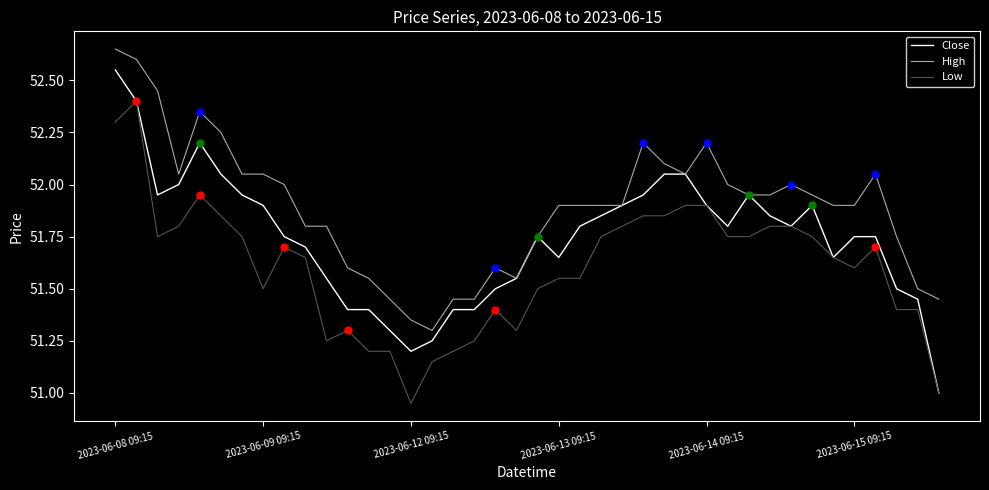

At how many categories does at least one series exceed 51?

40